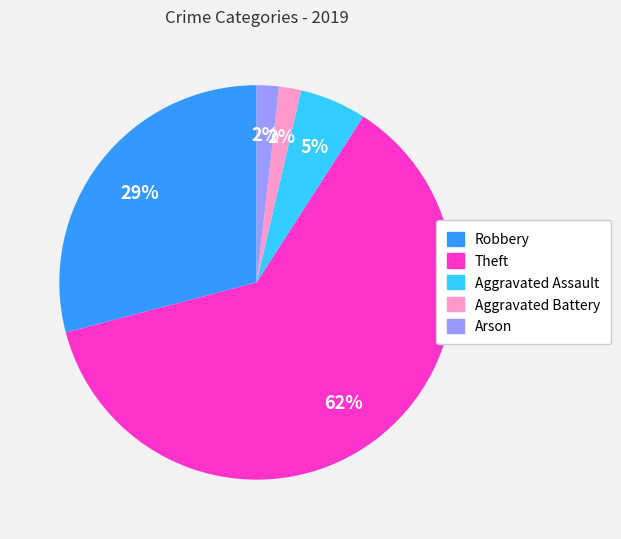

How many segments does this pie chart have?

5